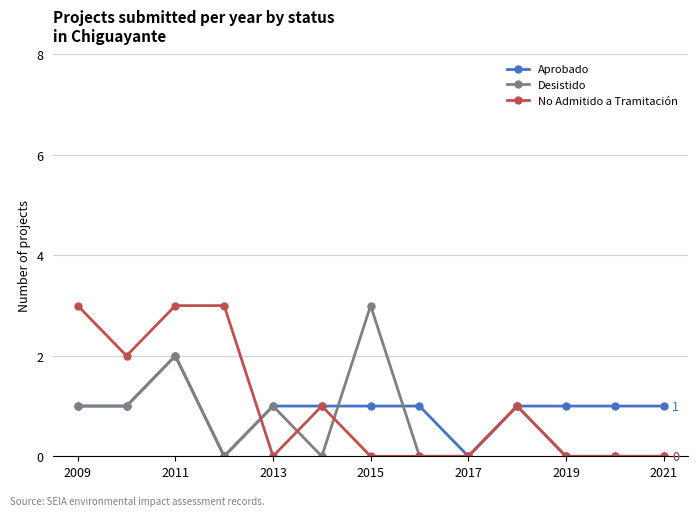

Where is Aprobado nearest to the value 1?

2009